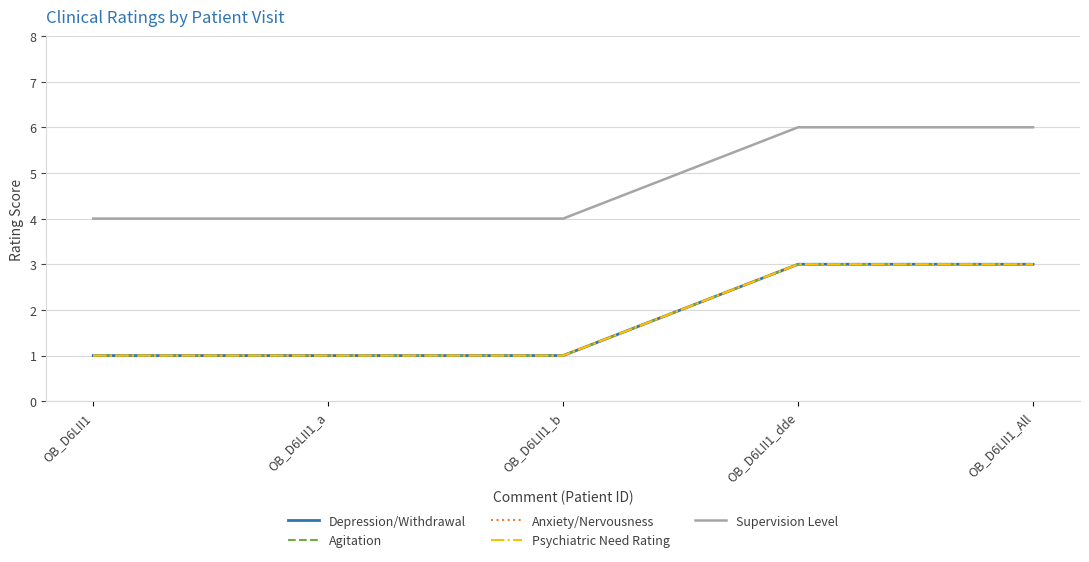

Does the chart have visible grid lines?

Yes